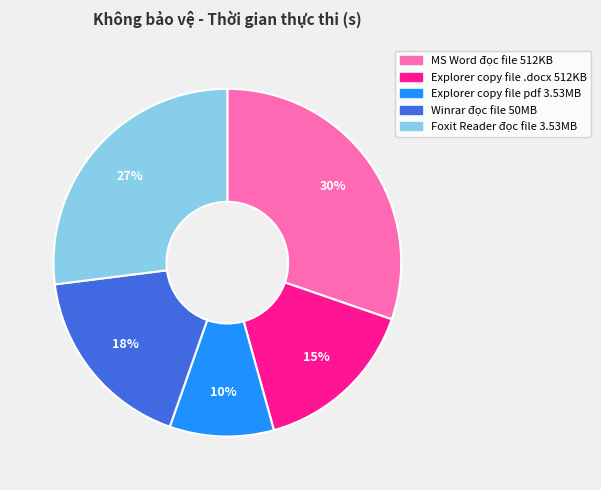

How many slices are in this pie chart?

5